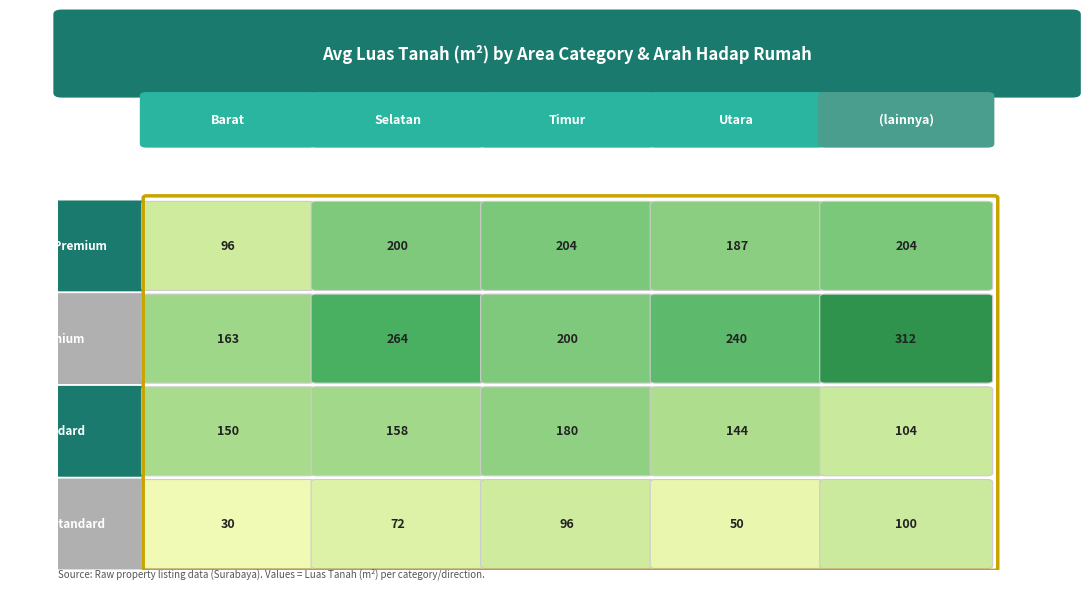

What is the approximate value of unknown at Standard, to the nearest 50?

100